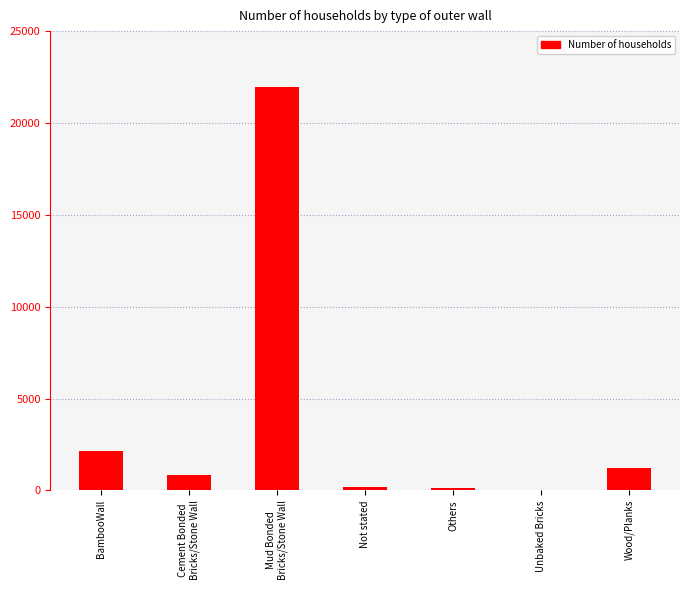

True or false: the data shows 744 at BambooWall.

False